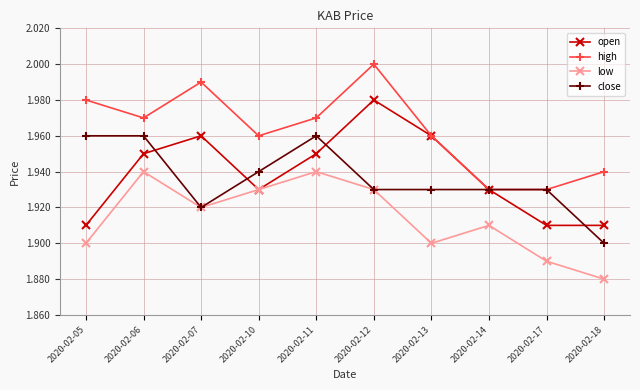

Where is low nearest to the value 1?

2020-02-18